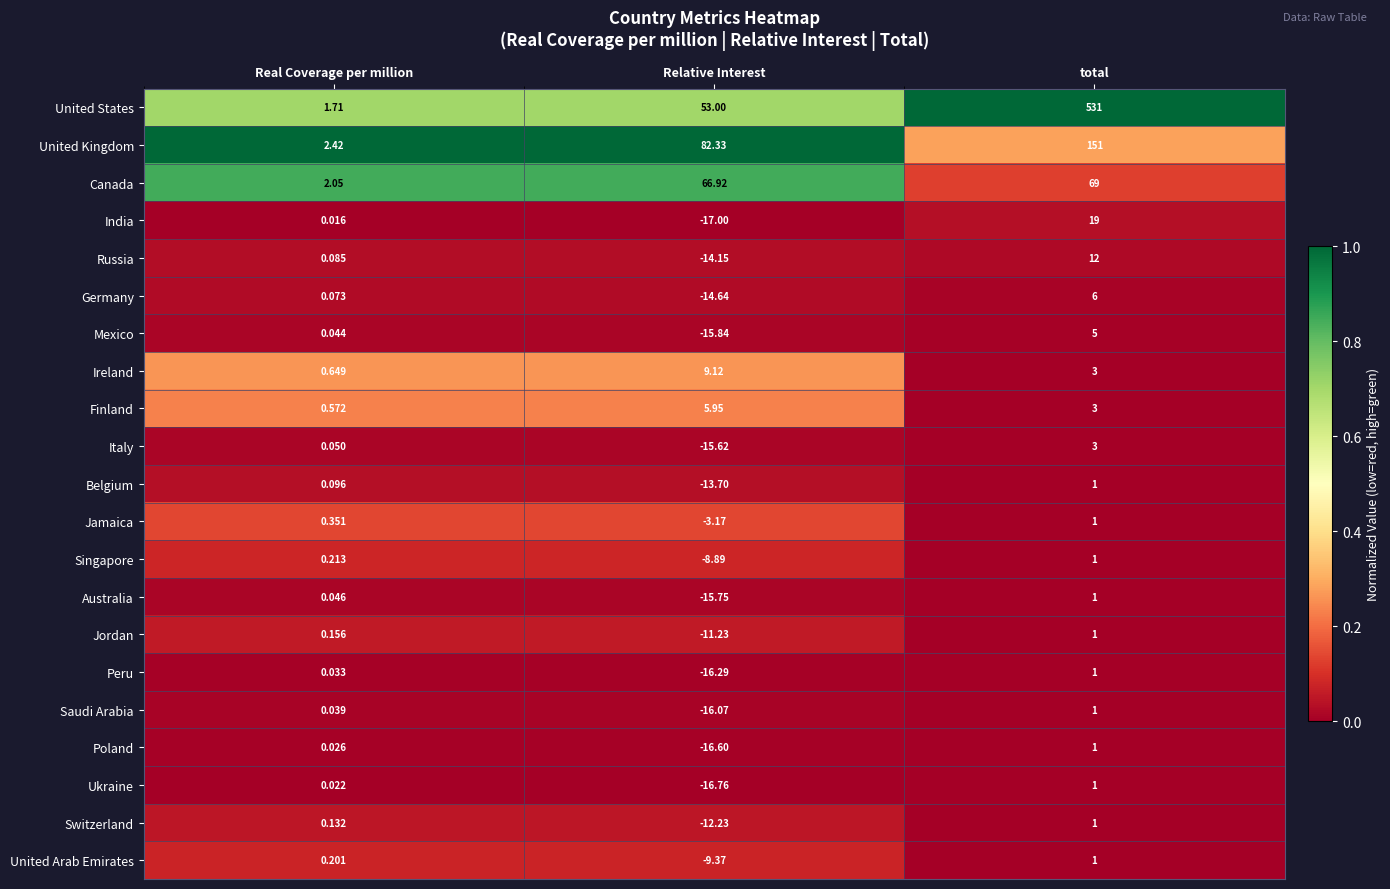

Which category has the lowest value across all series?

Relative Interest